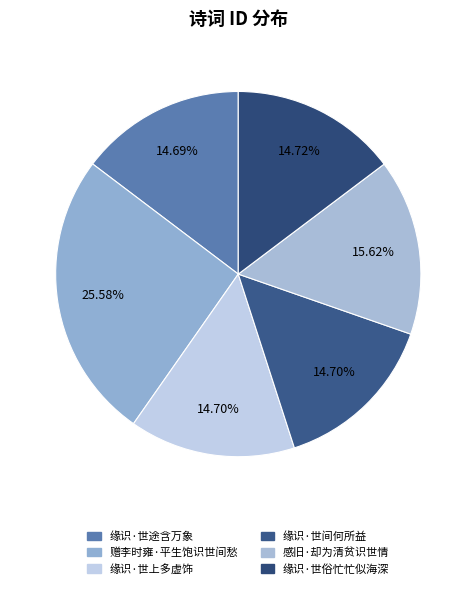

What percentage do 缘识·世间何所益 and 感旧·却为清贫识世情 together represent?

30.3%